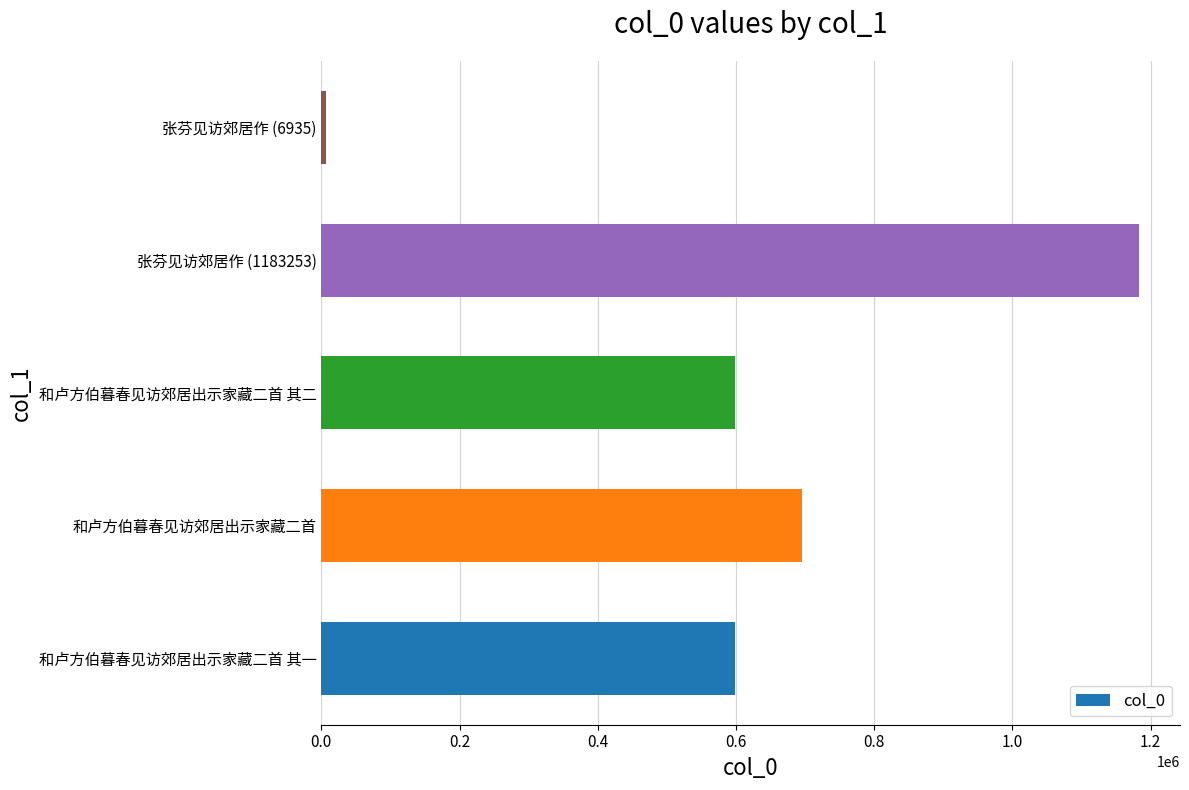

What is the minimum value shown in the chart?

6935